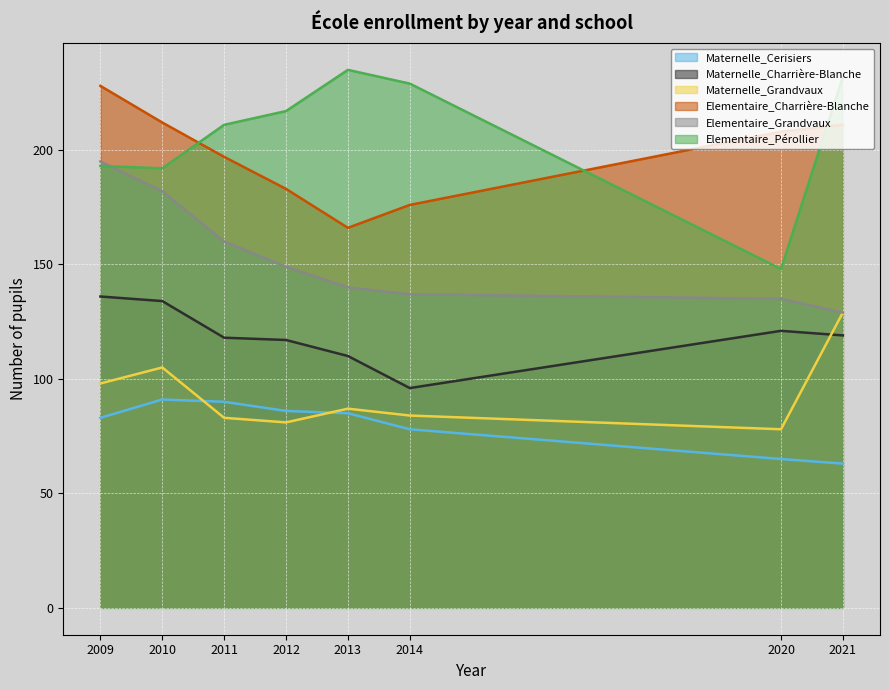

At 2012, list the series in order from largest to smallest.

Elementaire_Pérollier, Elementaire_Charrière-Blanche, Elementaire_Grandvaux, Maternelle_Charrière-Blanche, Maternelle_Cerisiers, Maternelle_Grandvaux